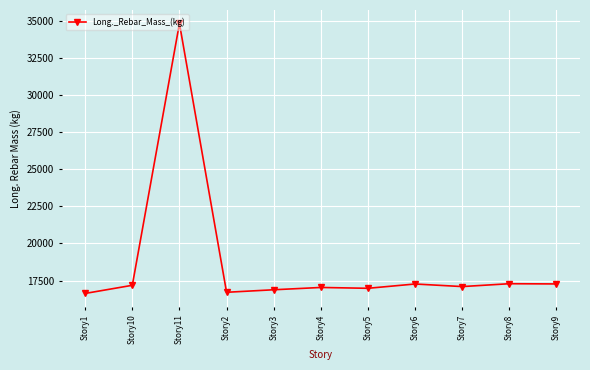

What is the change in value from Story2 to Story8?

+576.5